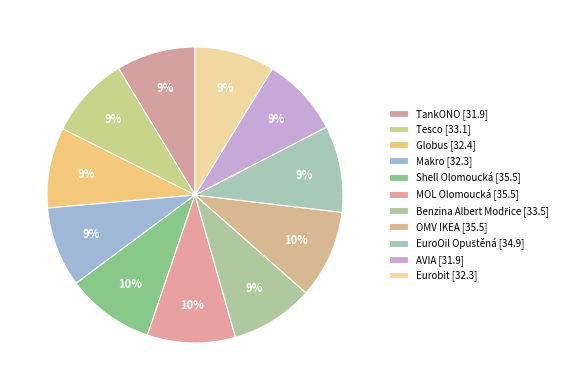

Rank the categories by value from lowest to highest.

TankONO, AVIA, Makro, Eurobit, Globus, Tesco, Benzina Albert Modřice, EuroOil Opuštěná, Shell Olomoucká, MOL Olomoucká, OMV IKEA